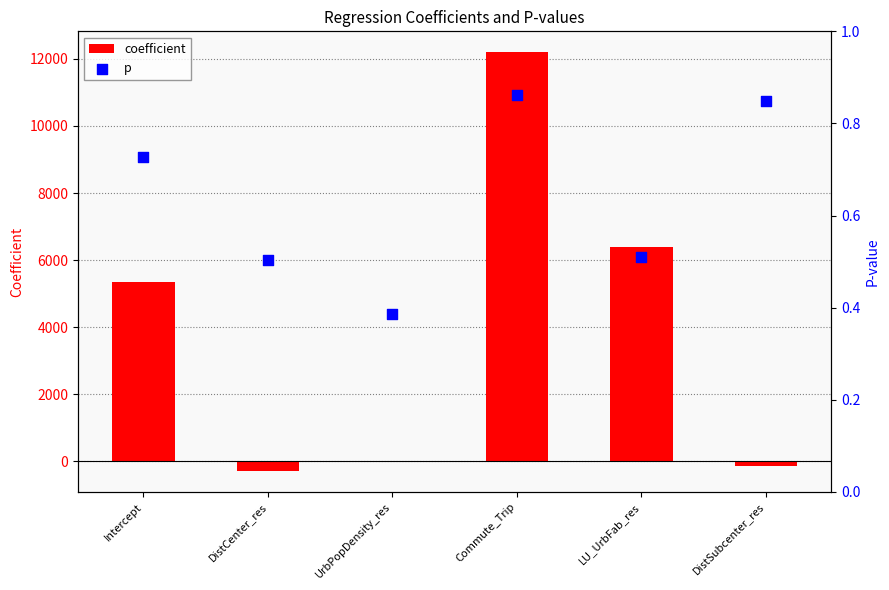

Which series has the widest spread of Y values?

coefficient